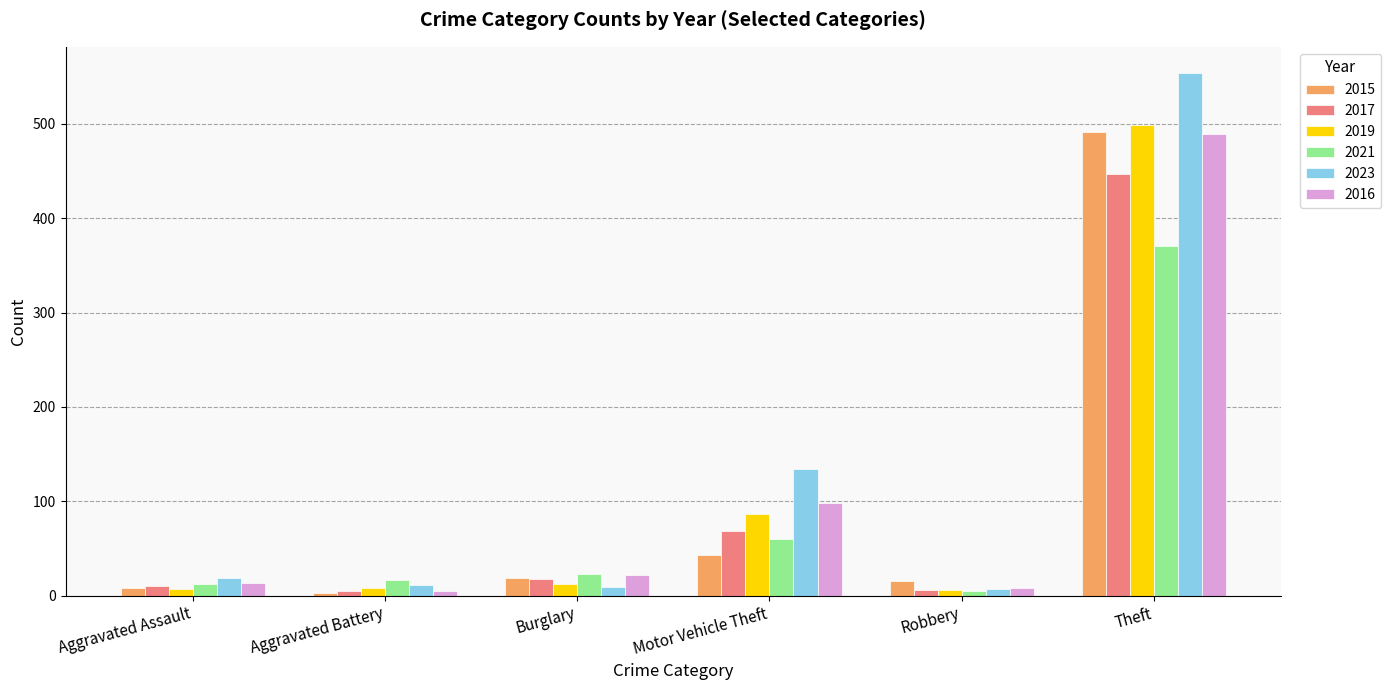

The 2023 series shows 919 at Theft. True or false?

False